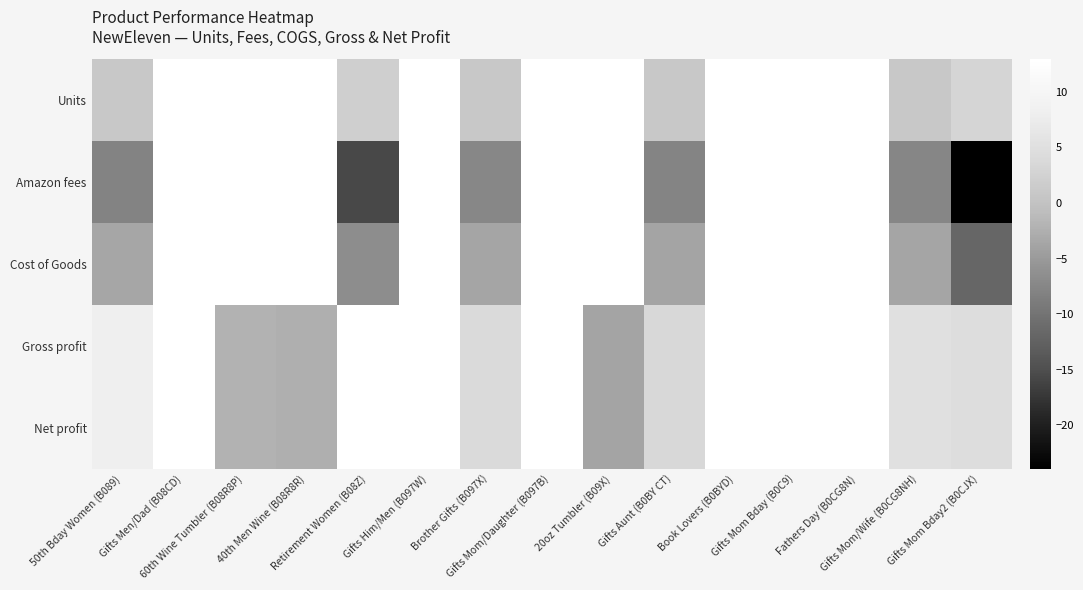

What is the sum of the Gross profit values at Retirement Women (B08Z) and 40th Men Wine (B08R8R)?

10.4